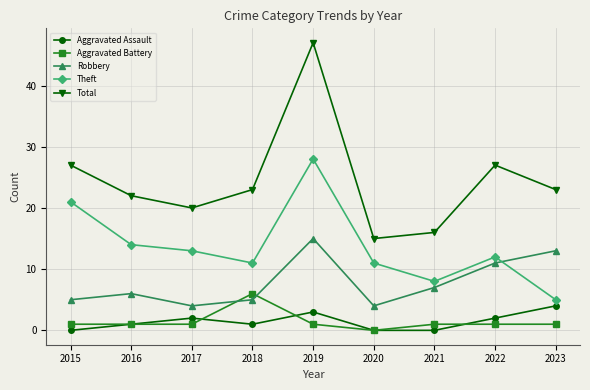

True or false: Aggravated Assault has a value of 0 at 2015.

True